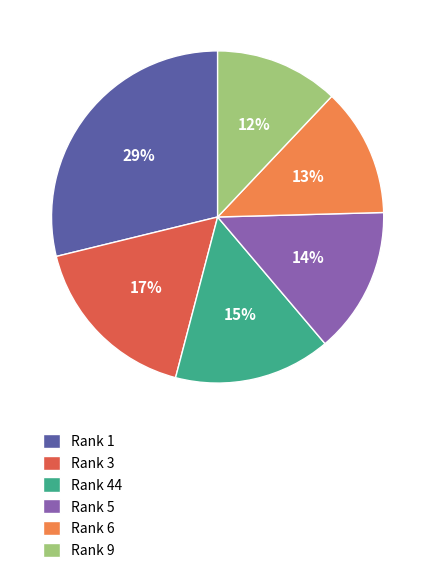

Count the number of slices in the pie.

6